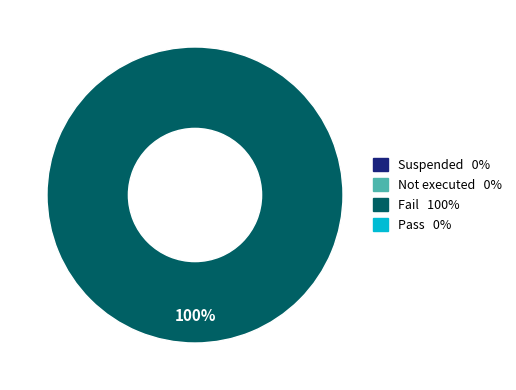

Is there any slice that represents more than half of the pie?

Yes